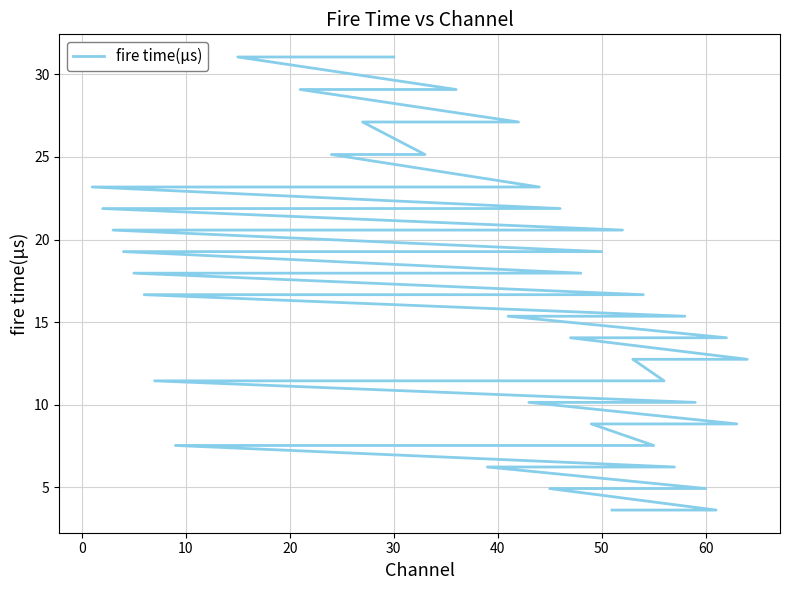

What is the minimum value shown in the chart?

3.6